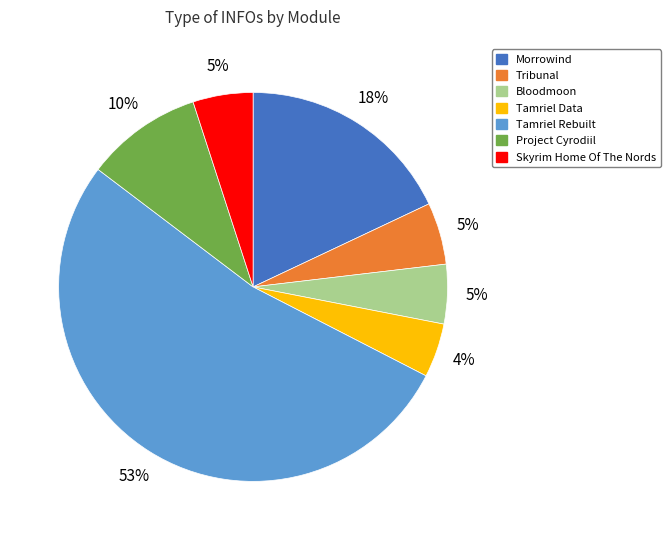

To the nearest percent, what is the difference between the Project Cyrodiil and Morrowind slice percentages?

8%